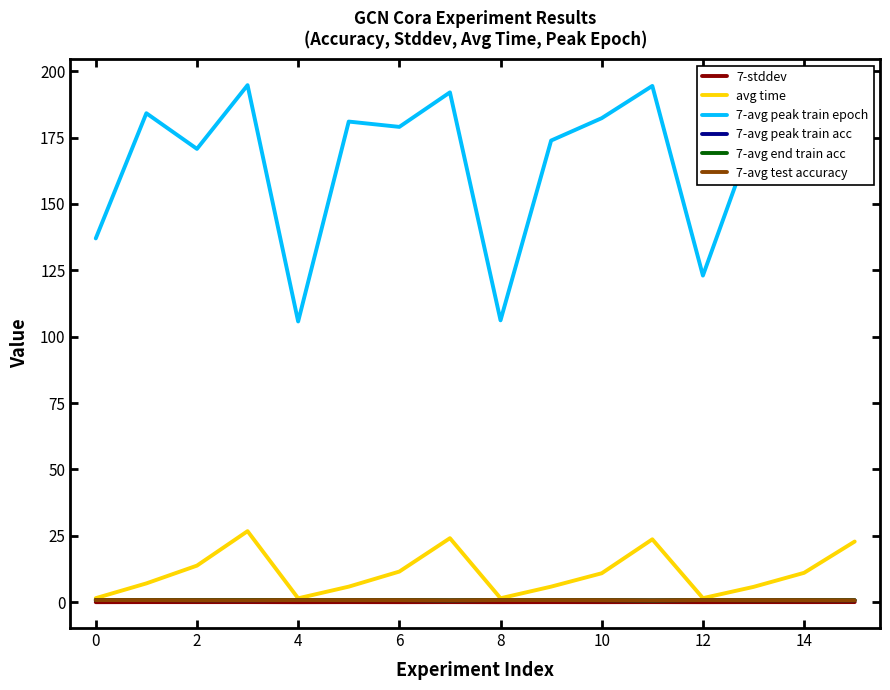

Does the chart display data point markers on the line(s)?

No